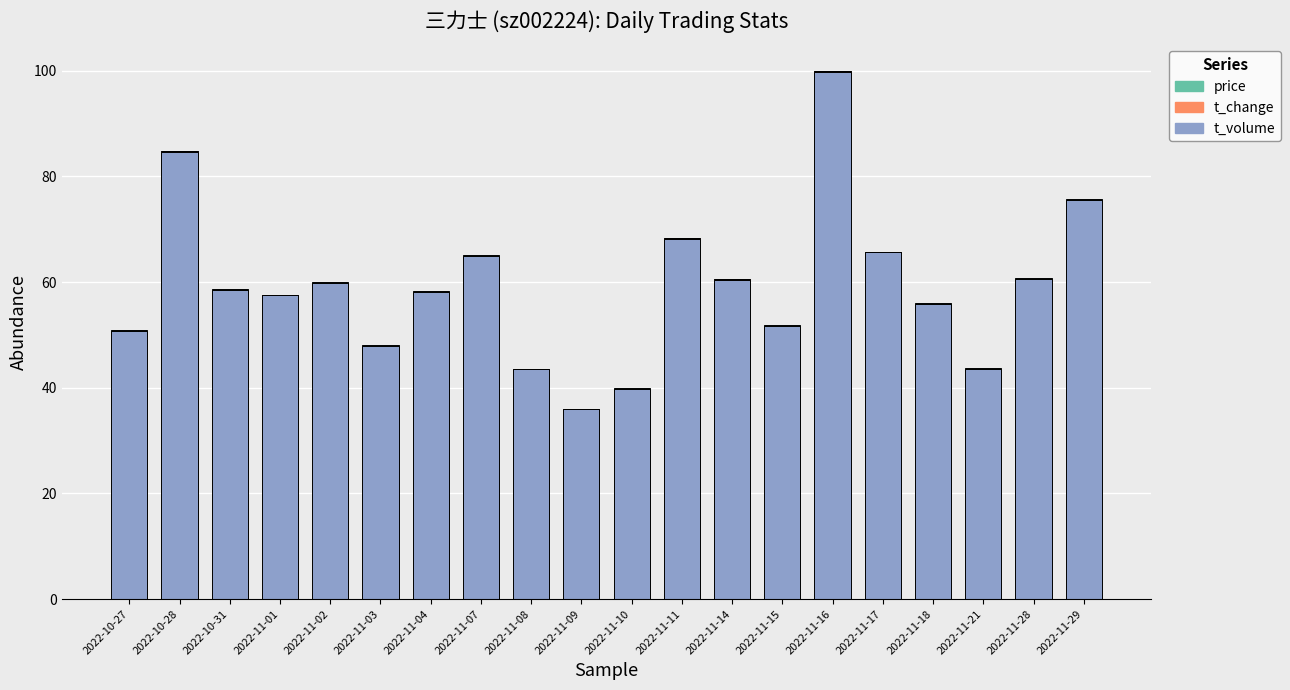

The value of t_volume at 2022-11-04 is 58.2. True or false?

True